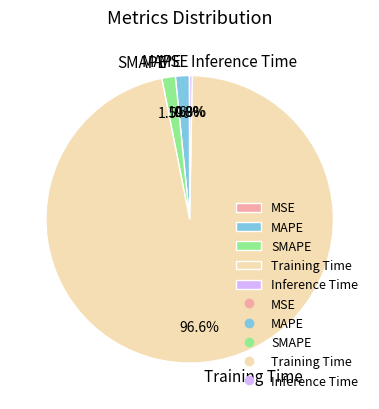

To the nearest percent, what is the difference between the largest and smallest slice percentages?

97%